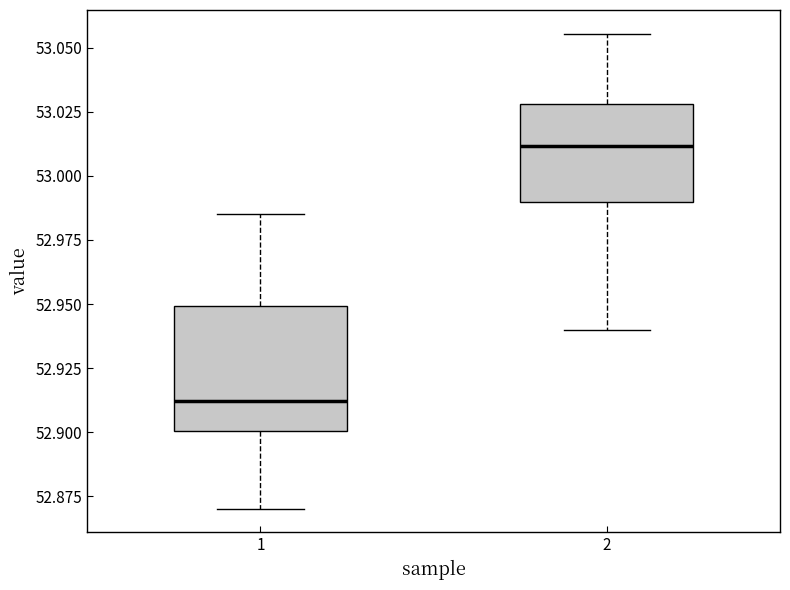

Where does the median line of the box at x = 1 sit on the y-axis? The values are not printed on the chart, so give them approximately, as read against the axis.

52.910